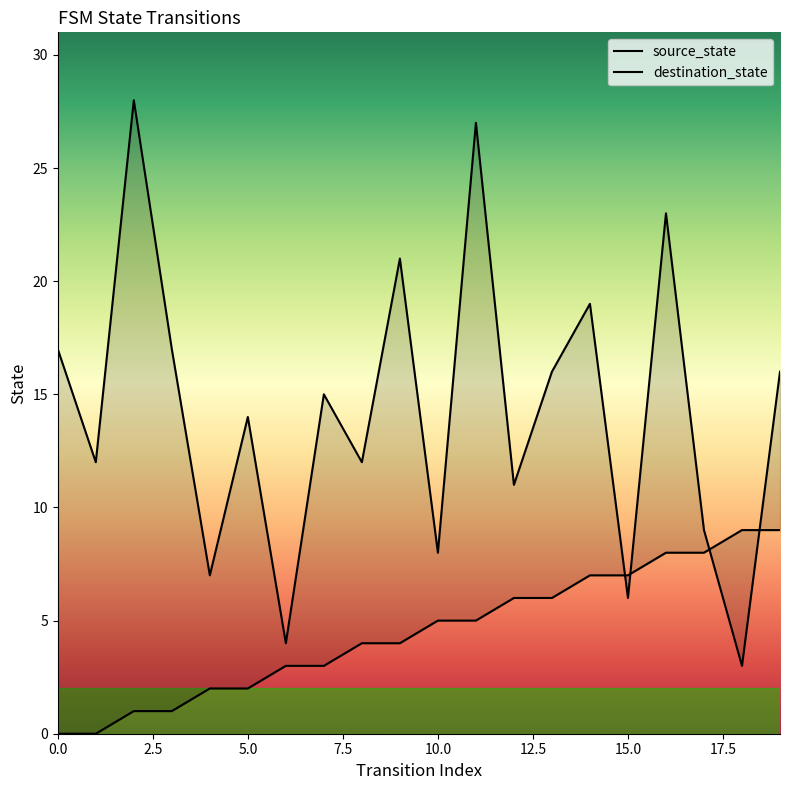

At which category is the sum across all series the highest?

11